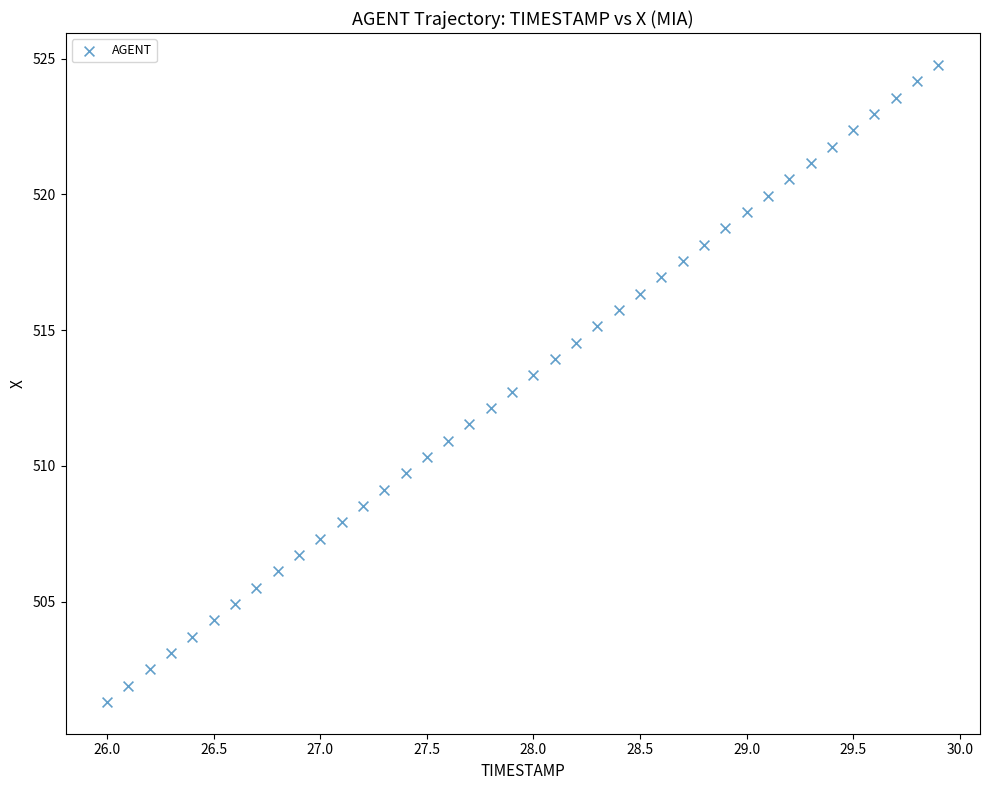

What is the range of X values (max minus min)?

3.9